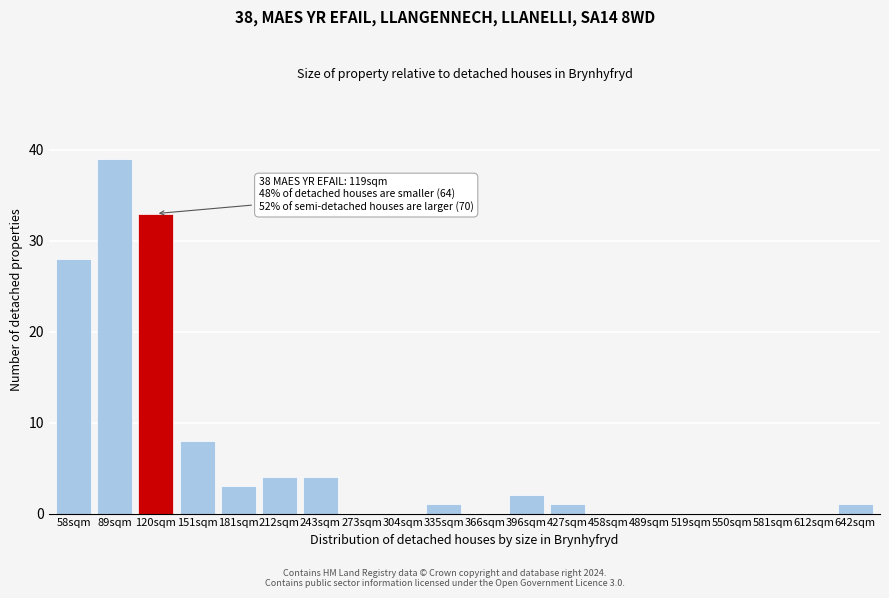

Reading left to right, extract all data points from this chart.

58sqm=28	89sqm=39	120sqm=33	151sqm=8	181sqm=3	212sqm=4	243sqm=4	273sqm=0	304sqm=0	335sqm=1	366sqm=0	396sqm=2	427sqm=1	458sqm=0	489sqm=0	519sqm=0	550sqm=0	581sqm=0	612sqm=0	642sqm=1